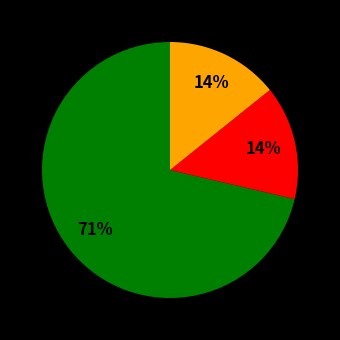

To the nearest percent, what is the average slice percentage?

33%